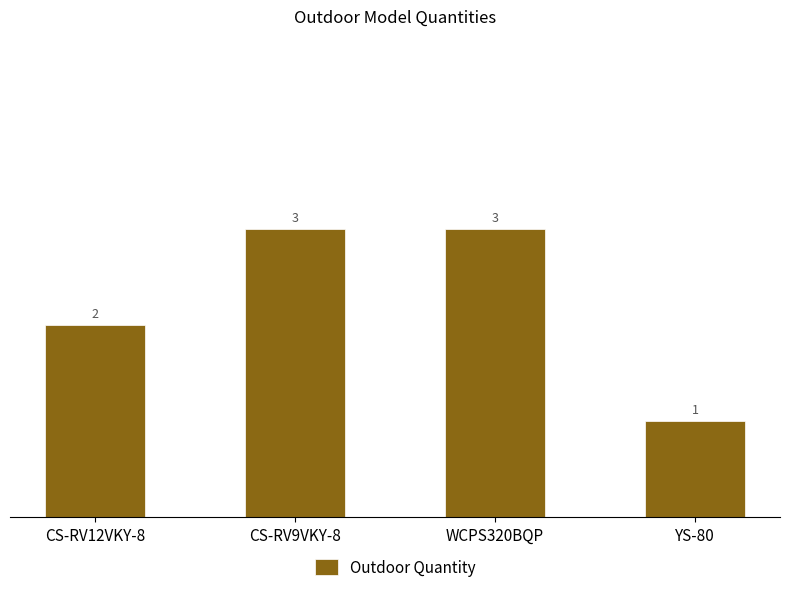

Reading left to right, transcribe all the data shown in this chart.

CS-RV12VKY-8=2	CS-RV9VKY-8=3	WCPS320BQP=3	YS-80=1